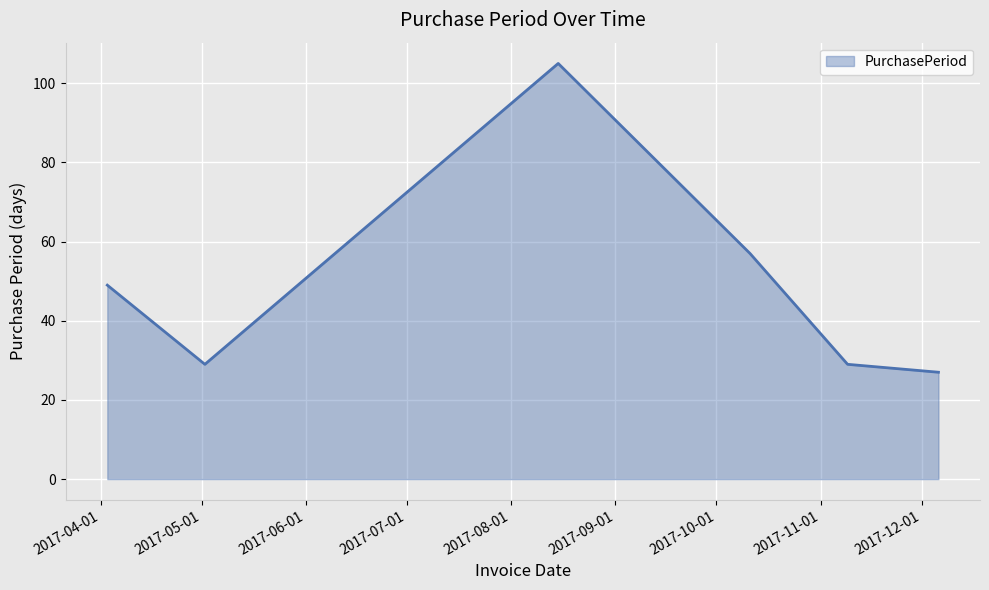

What is the average value?

49